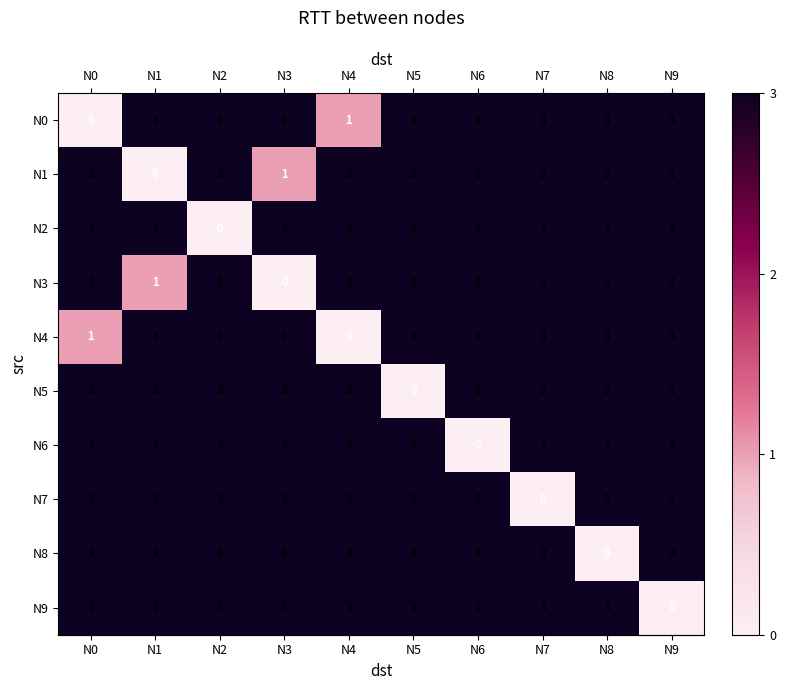

What is the approximate value of N9 at N2?

3